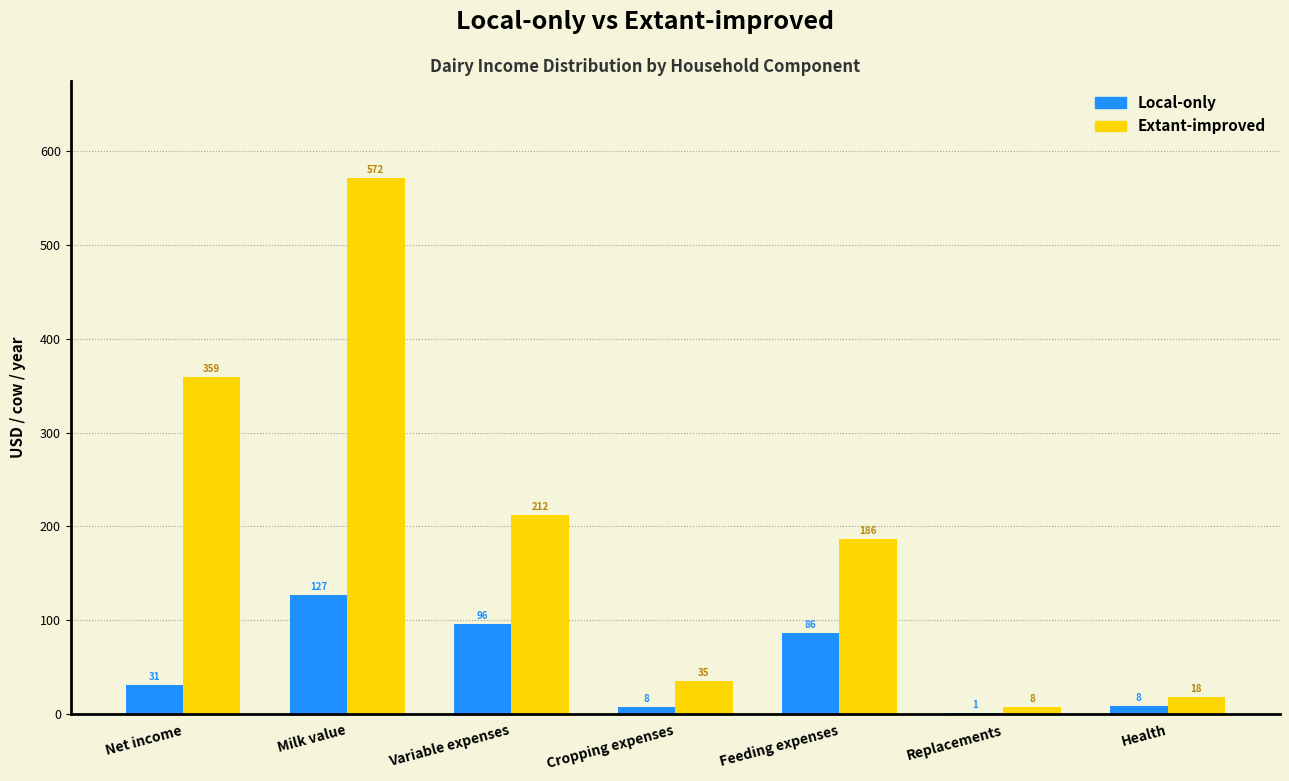

The value of Local-only at Feeding expenses is 59.4. True or false?

False